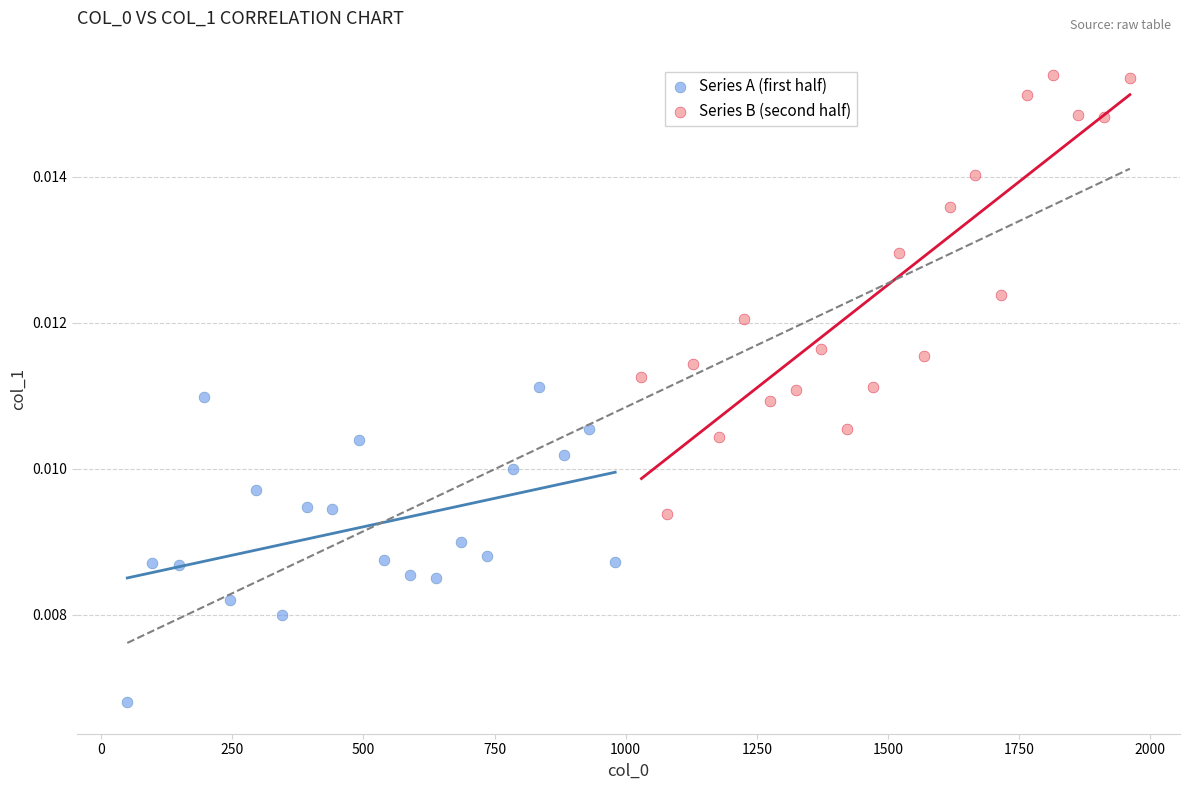

Which series contains the highest Y value?

Series B (second half)